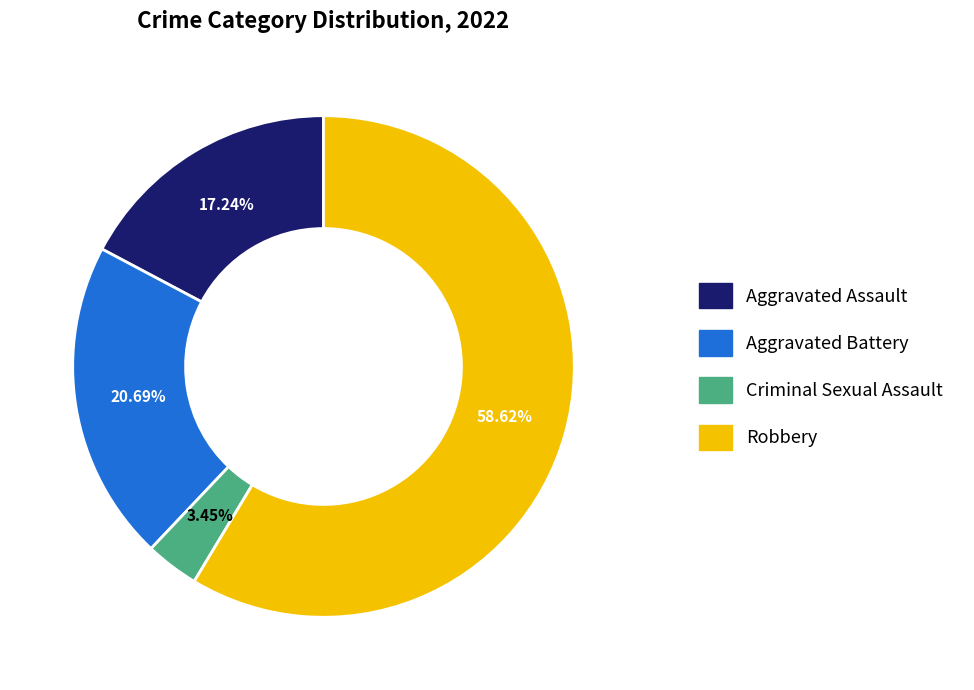

Approximately how many times larger is the value at Aggravated Assault compared to Robbery?

0.3